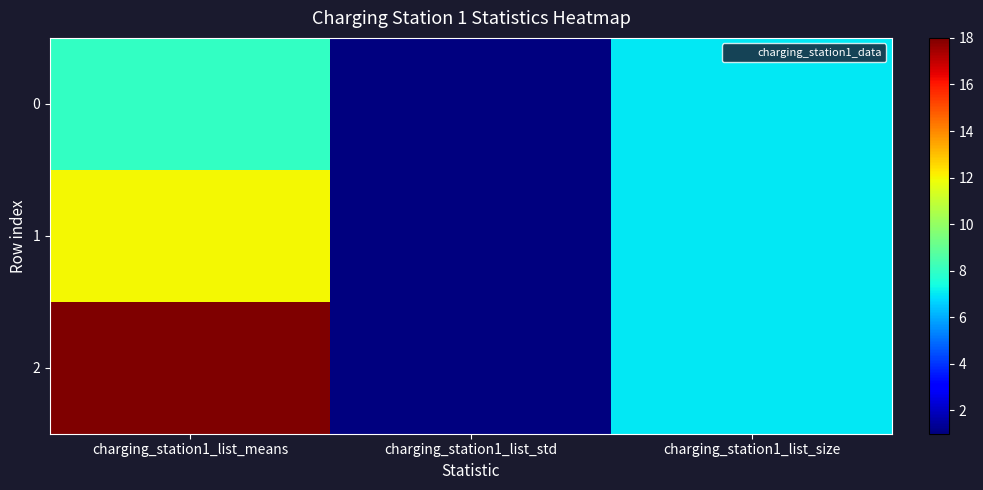

Reading left to right, extract all data points from this chart.

0: charging_station1_list_means=8	charging_station1_list_std=1	charging_station1_list_size=7
1: charging_station1_list_means=12	charging_station1_list_std=1	charging_station1_list_size=7
2: charging_station1_list_means=18	charging_station1_list_std=1	charging_station1_list_size=7